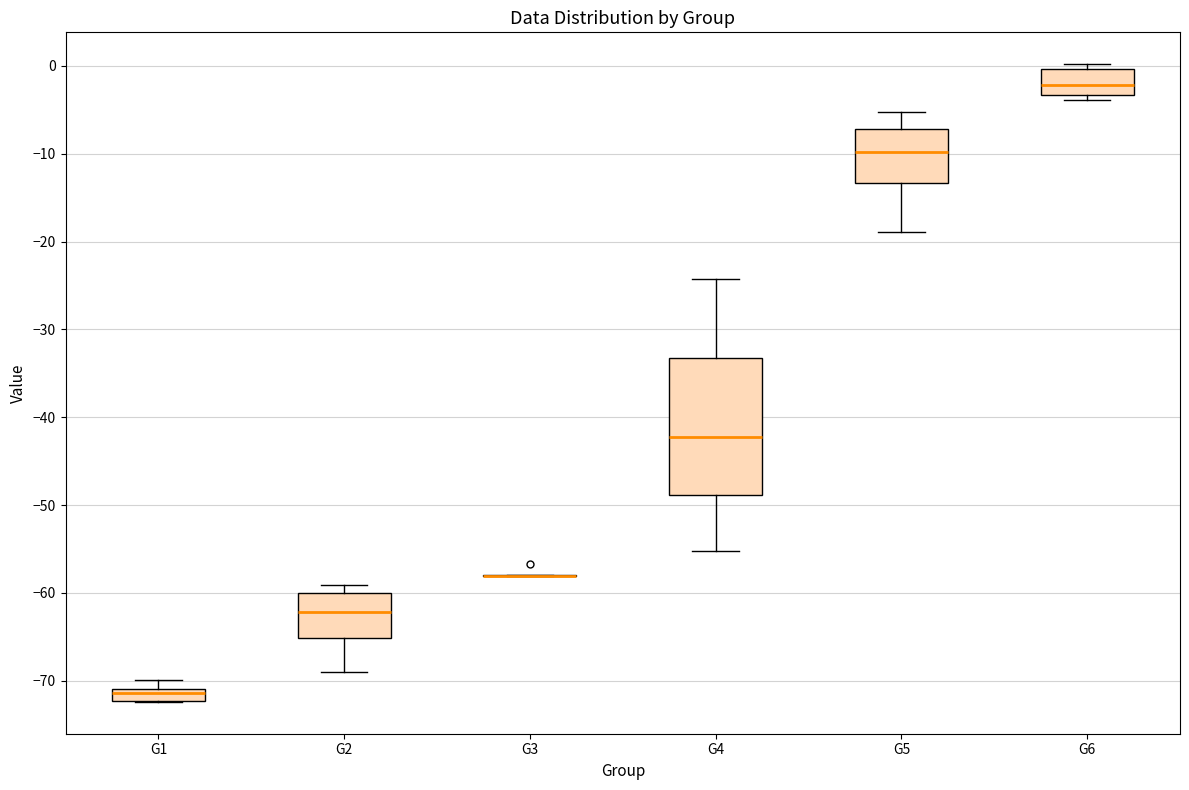

Where does the median line of the box for G4 sit on the y-axis? The values are not printed on the chart, so give them approximately, as read against the axis.

-42